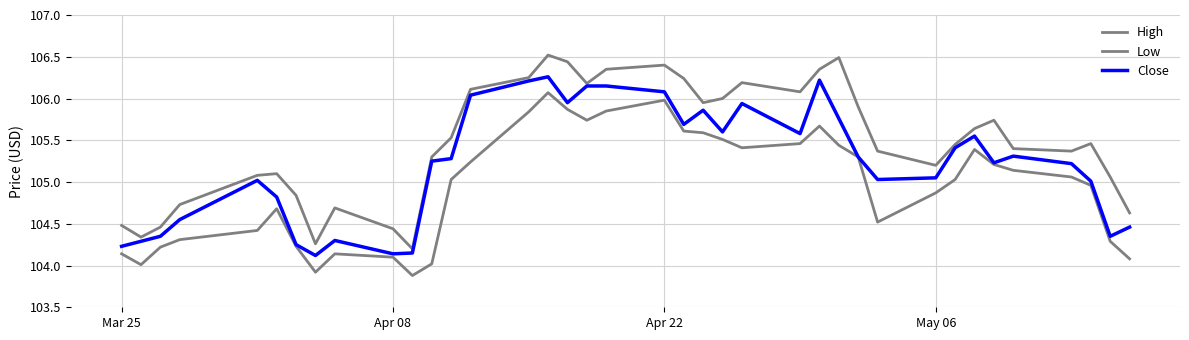

Does the chart have visible grid lines?

Yes